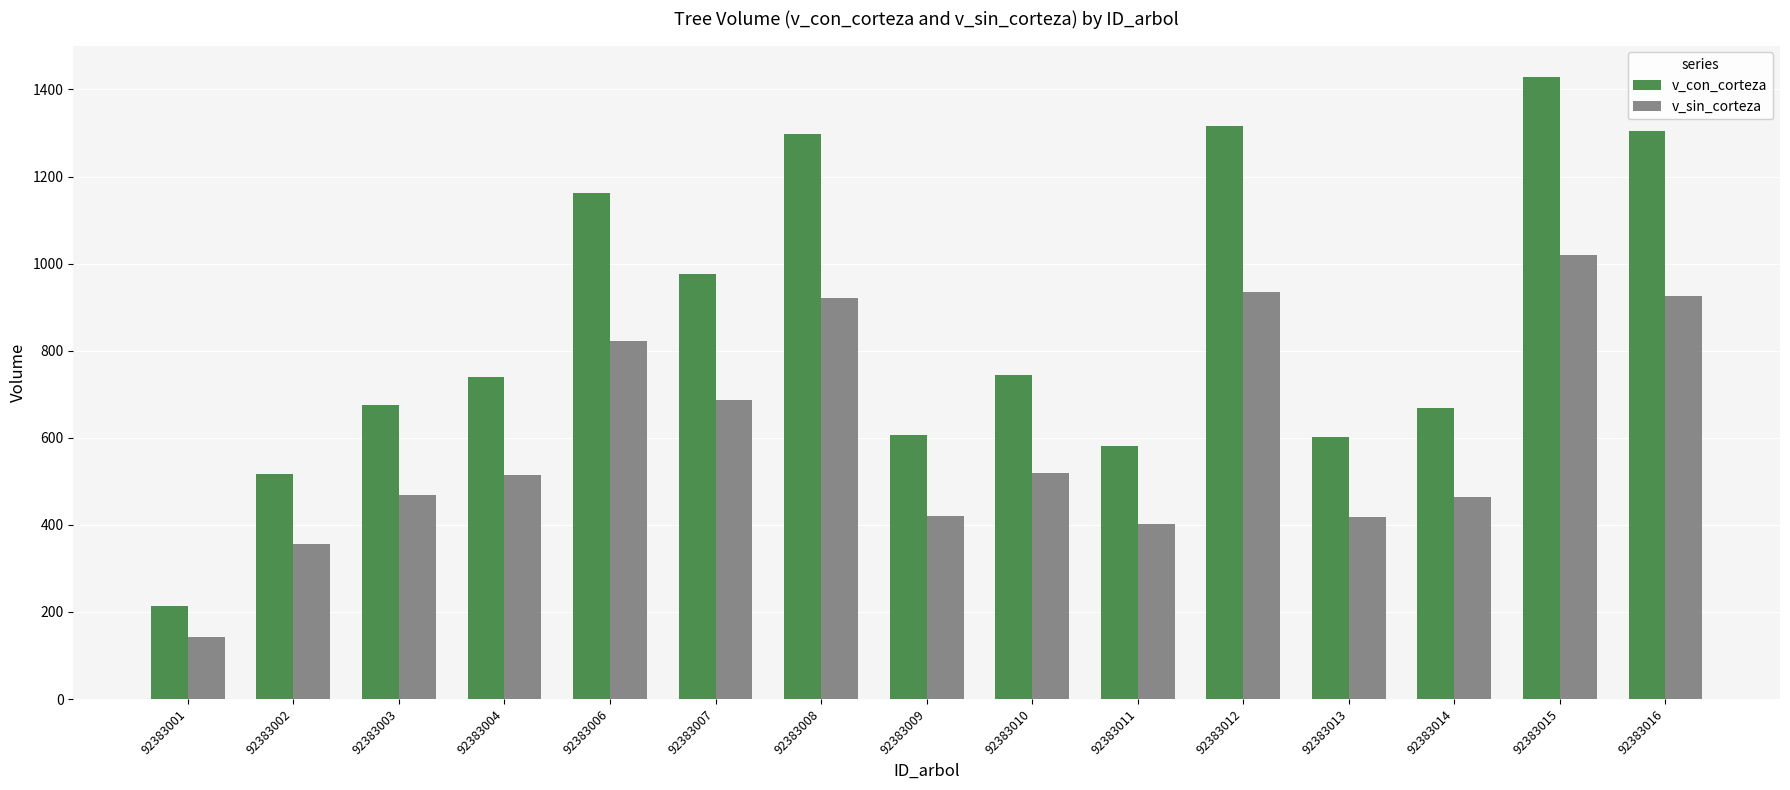

At how many categories does at least one series exceed 566?

13